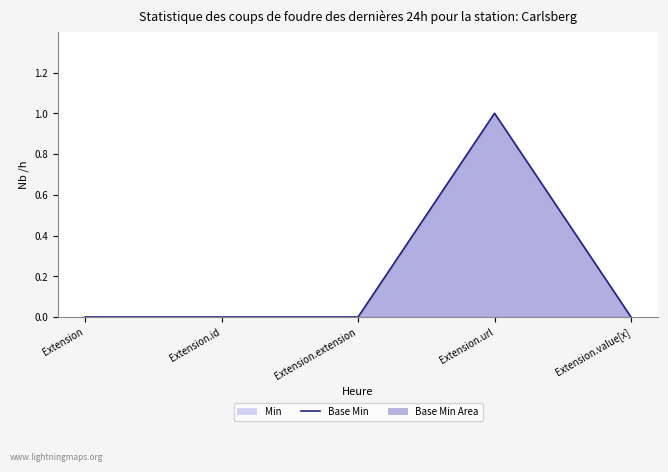

True or false: Base Min and Min intersect in this chart.

False